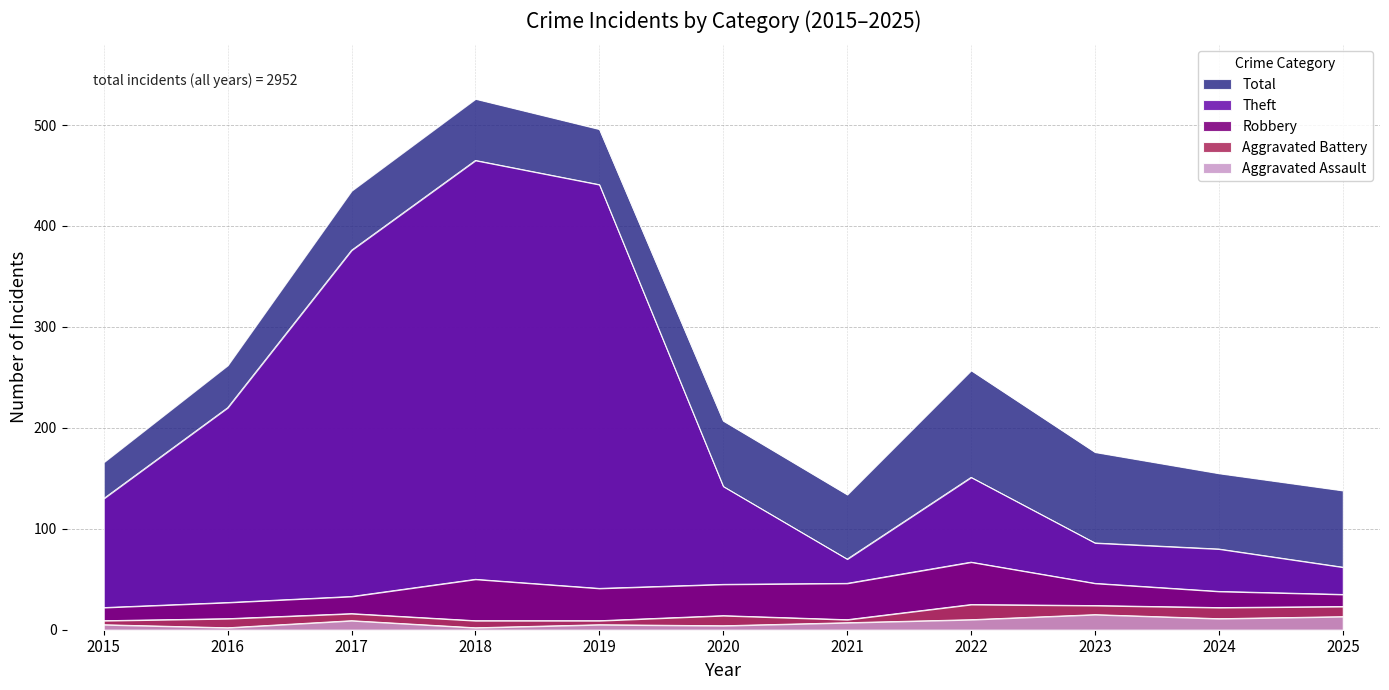

What is the spread (max minus min) of values at 2016?

260